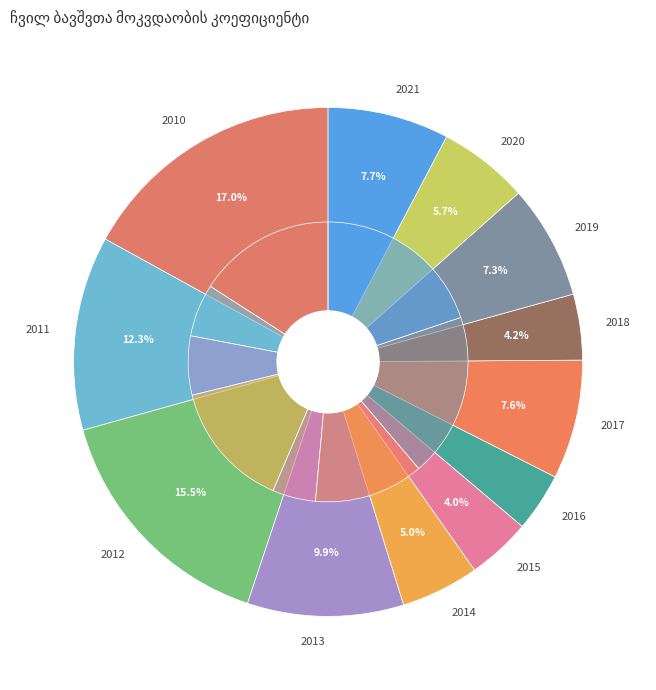

To the nearest percent, what percentage of the pie is 2012?

16%